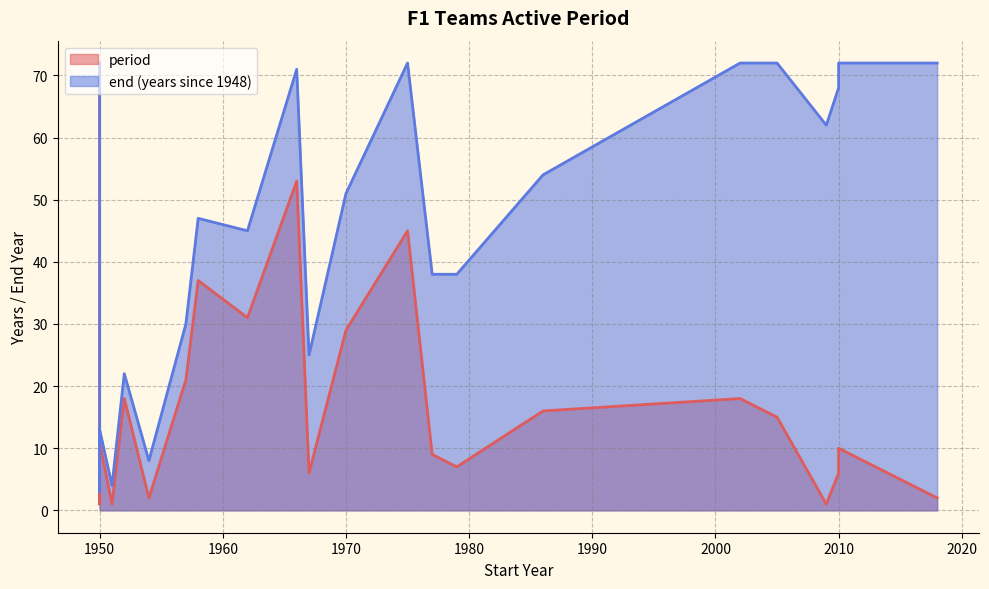

Count the number of categories in the chart.

23